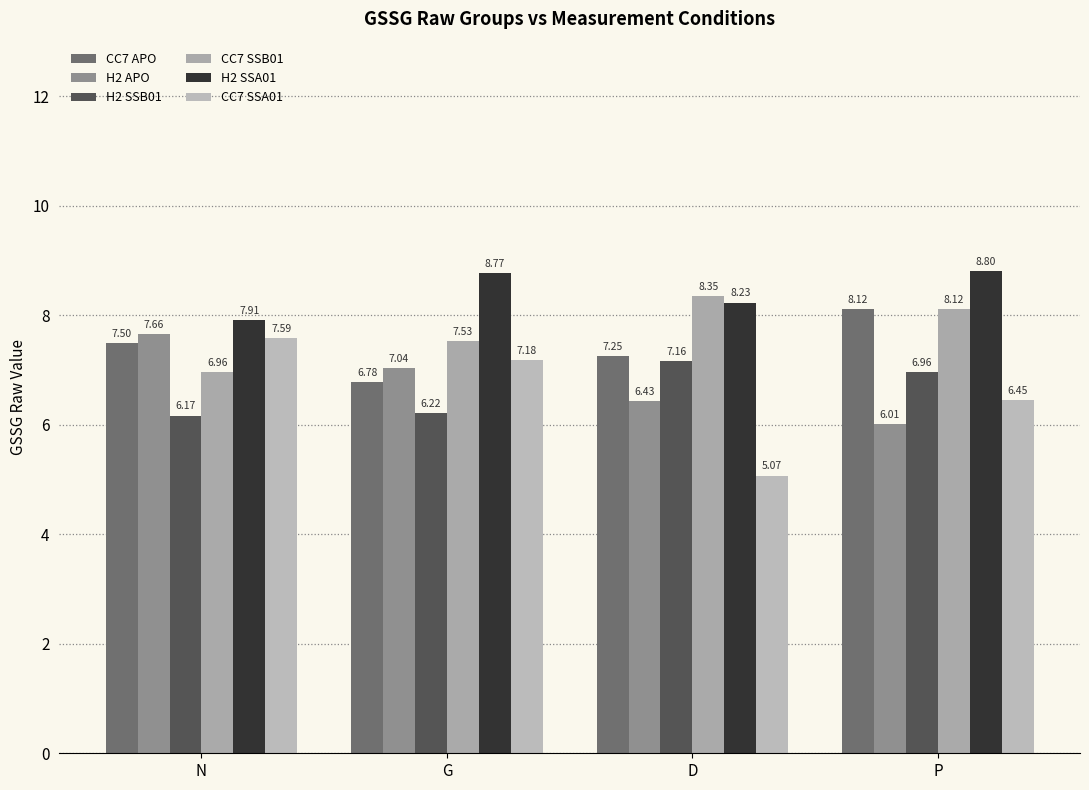

What is the approximate value of H2 SSB01 at N?

6.2